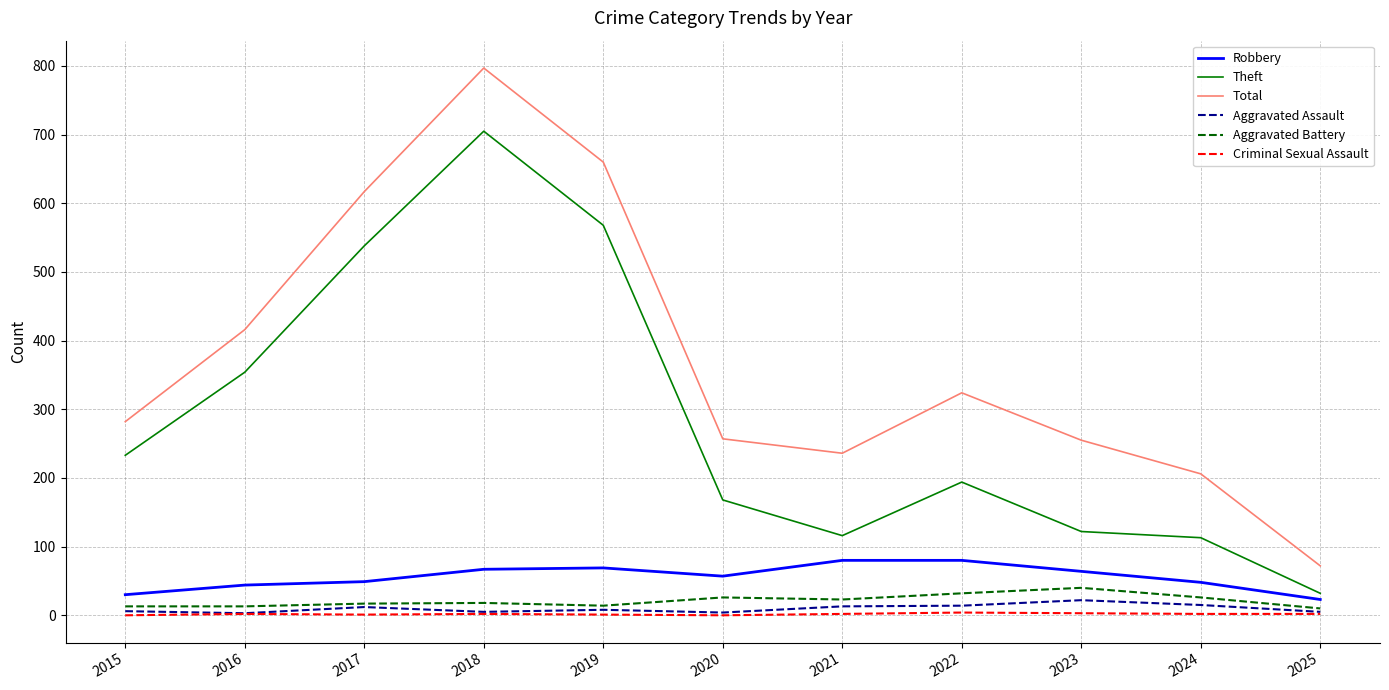

Which series has the largest range (max minus min)?

Total